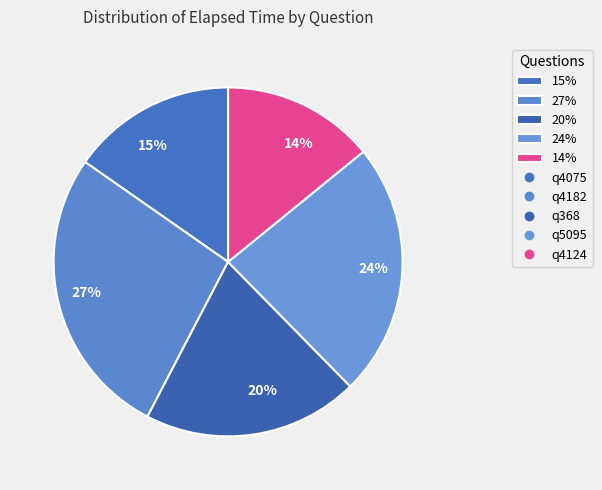

Count the number of slices in the pie.

5